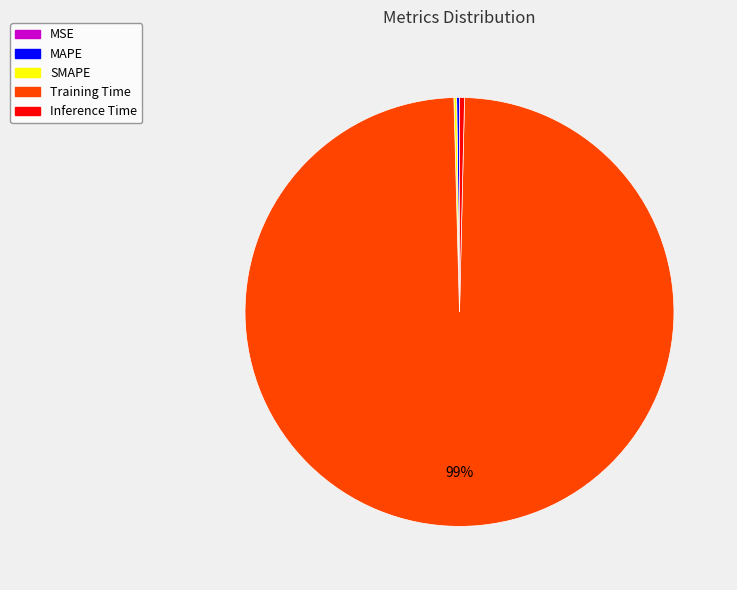

What is the largest slice in the pie chart?

Training Time